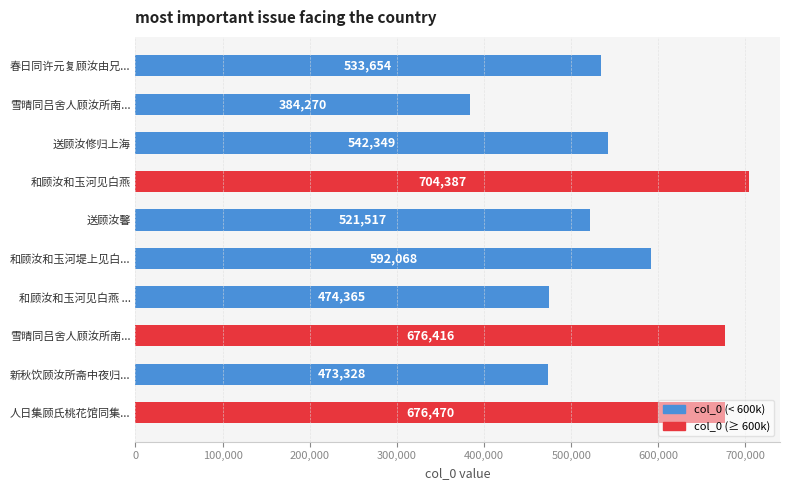

Where is the data nearest to the value 544328?

送顾汝修归上海